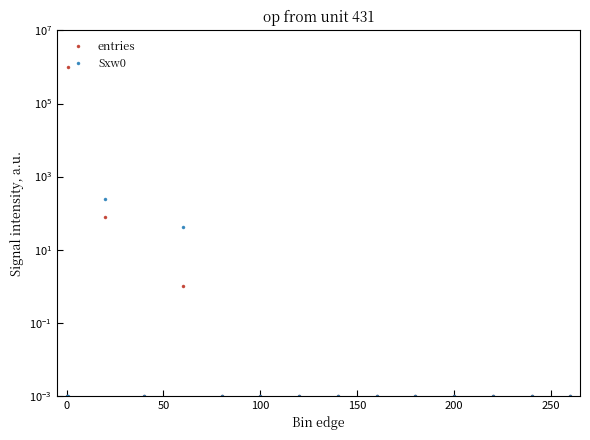

What is the difference between the maximum and minimum values in the entries series?

999921.0